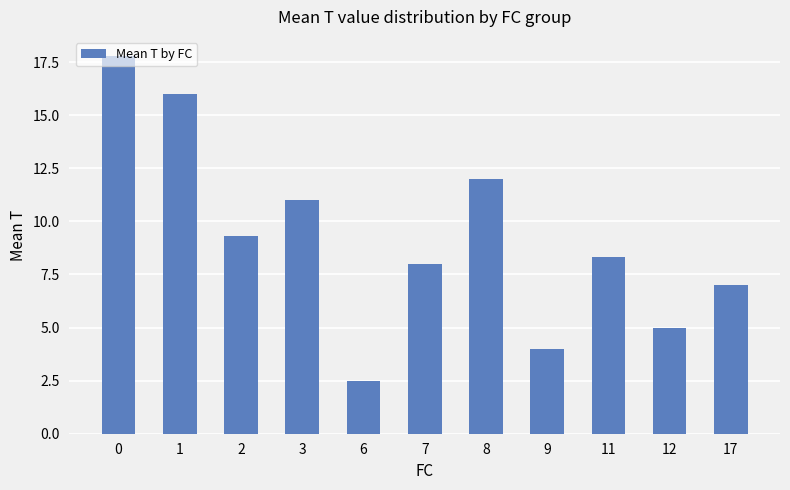

How many distinct data groups are displayed?

1